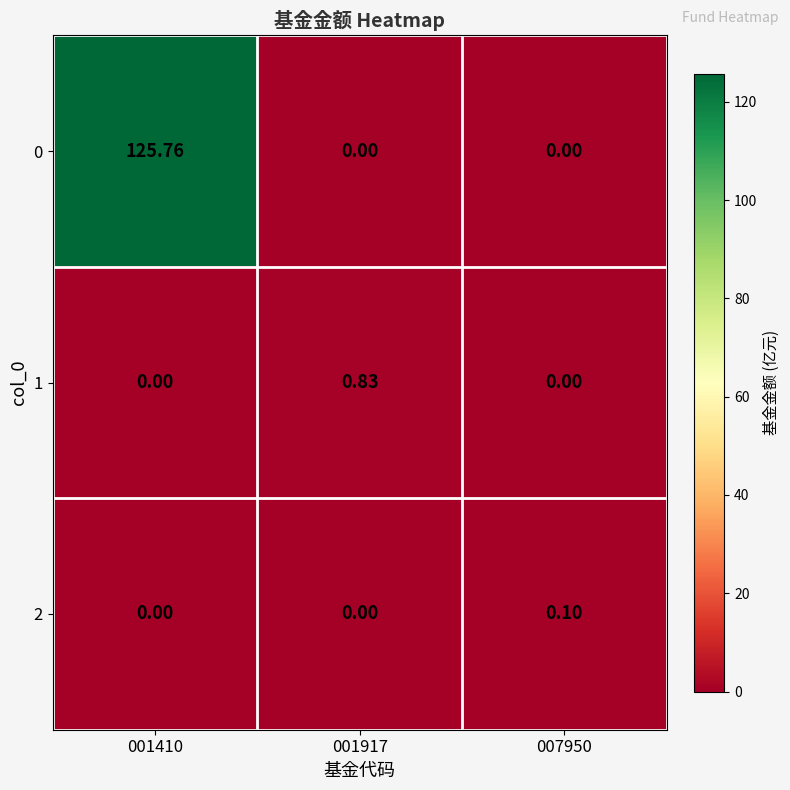

Is the value of 1 at 001917 greater than the value of 0 at 007950?

Yes